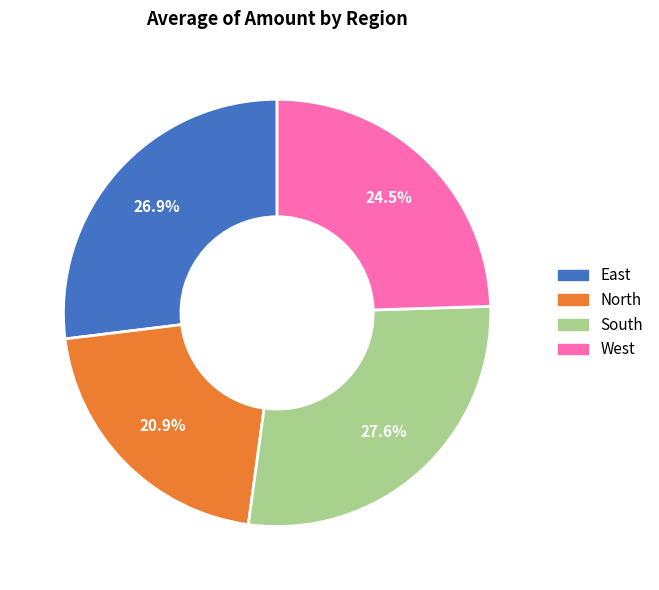

To the nearest percent, what portion does East represent?

27%